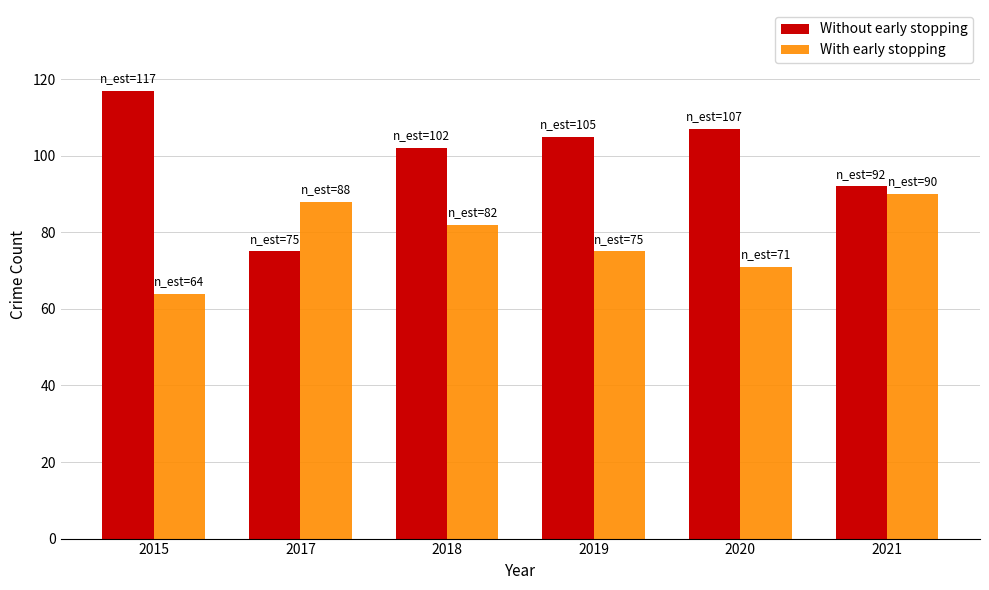

The With early stopping series shows 90 at 2021. True or false?

True